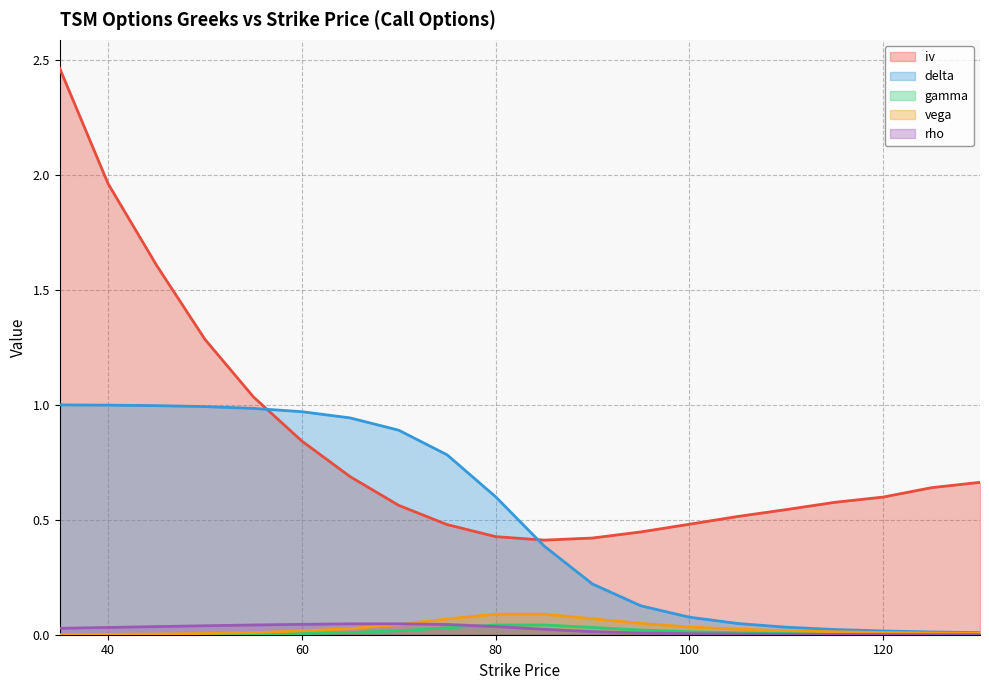

Reading left to right, what are all the values shown in this chart?

iv: 35=2.5	40=2.0	45=1.6	50=1.3	55=1.0	60=0.8	65=0.7	70=0.6	75=0.5	80=0.4	85=0.4	90=0.4	95=0.4	100=0.5	105=0.5	110=0.5	115=0.6	120=0.6	125=0.6	130=0.7
delta: 35=1.0	40=1.0	45=1.0	50=1.0	55=1.0	60=1.0	65=0.9	70=0.9	75=0.8	80=0.6	85=0.4	90=0.2	95=0.1	100=0.1	105=0.0	110=0.0	115=0.0	120=0.0	125=0.0	130=0.0
gamma: 35=0.0	40=0.0	45=0.0	50=0.0	55=0.0	60=0.0	65=0.0	70=0.0	75=0.0	80=0.0	85=0.0	90=0.0	95=0.0	100=0.0	105=0.0	110=0.0	115=0.0	120=0.0	125=0.0	130=0.0
vega: 35=0.0	40=0.0	45=0.0	50=0.0	55=0.0	60=0.0	65=0.0	70=0.0	75=0.1	80=0.1	85=0.1	90=0.1	95=0.0	100=0.0	105=0.0	110=0.0	115=0.0	120=0.0	125=0.0	130=0.0
rho: 35=0.0	40=0.0	45=0.0	50=0.0	55=0.0	60=0.0	65=0.0	70=0.0	75=0.0	80=0.0	85=0.0	90=0.0	95=0.0	100=0.0	105=0.0	110=0.0	115=0.0	120=0.0	125=0.0	130=0.0